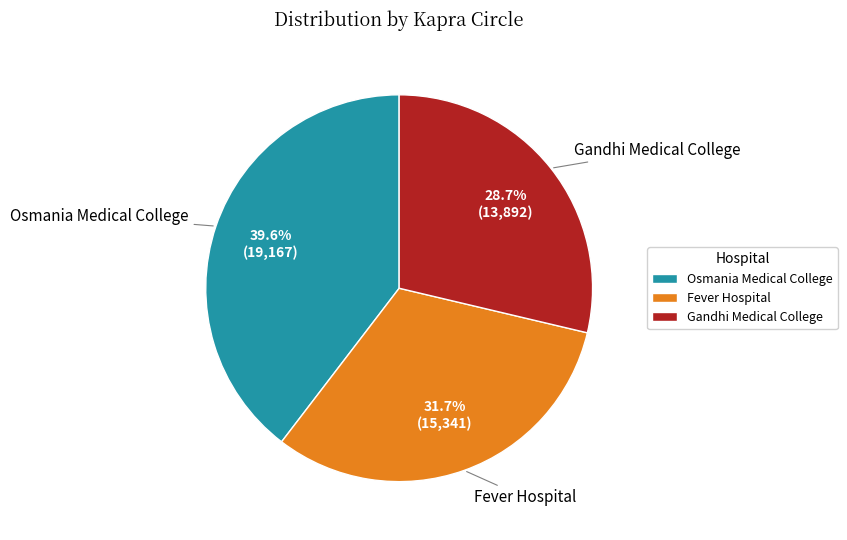

The Osmania Medical College slice represents 40% of the pie. True or false?

True